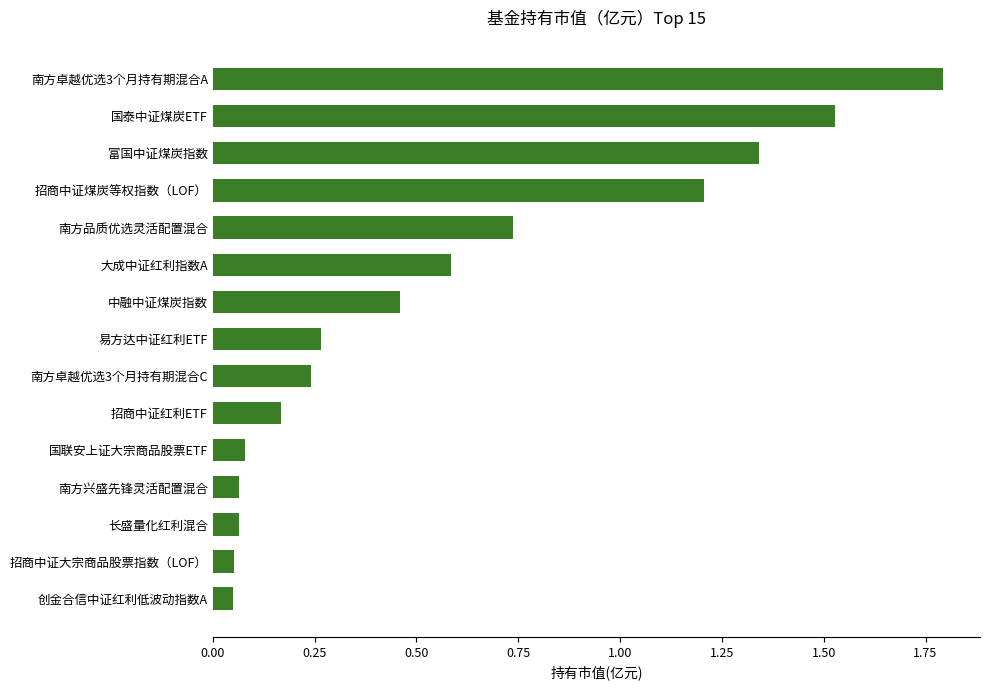

What is the greatest value displayed?

1.8